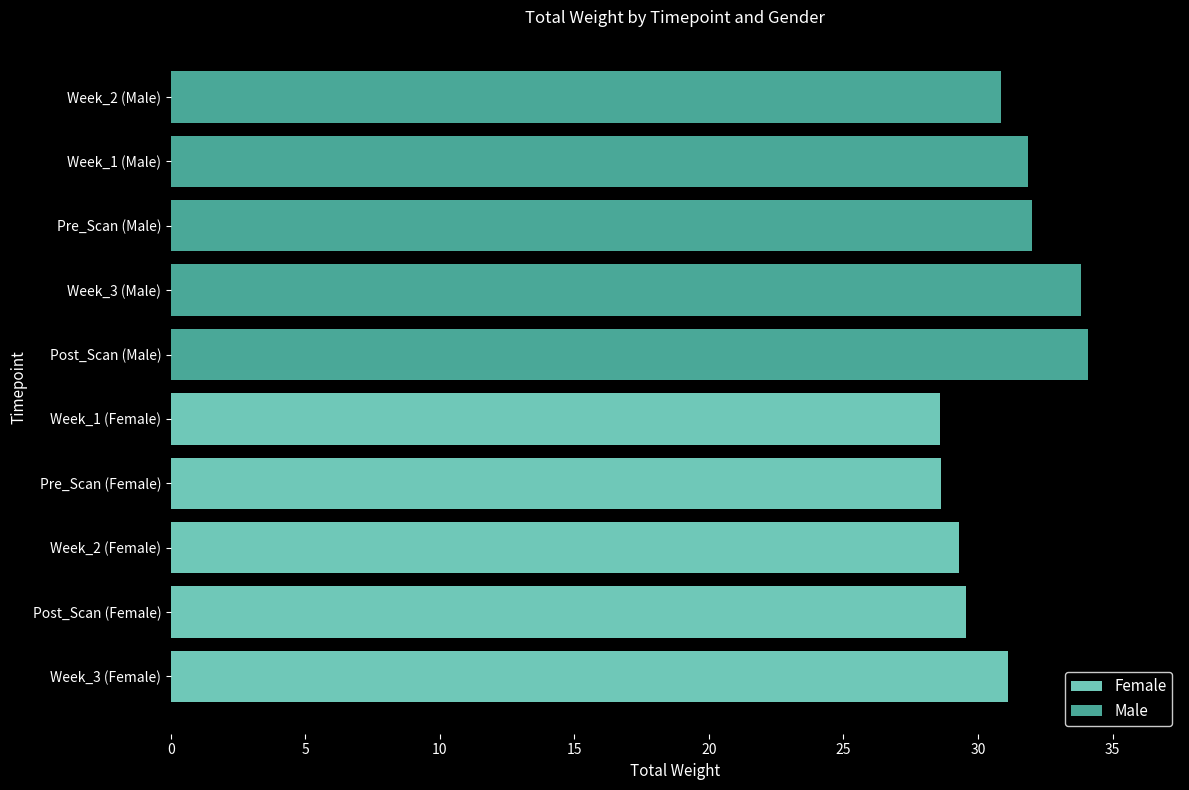

Count the Female values in the range 28 to 29.

2